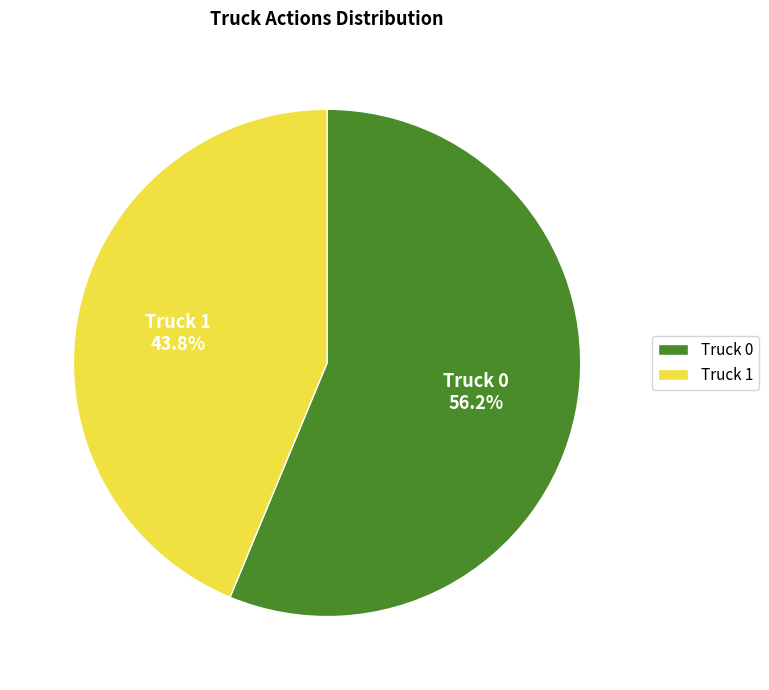

What percentage is the Truck 0 slice, to the nearest percent?

56%